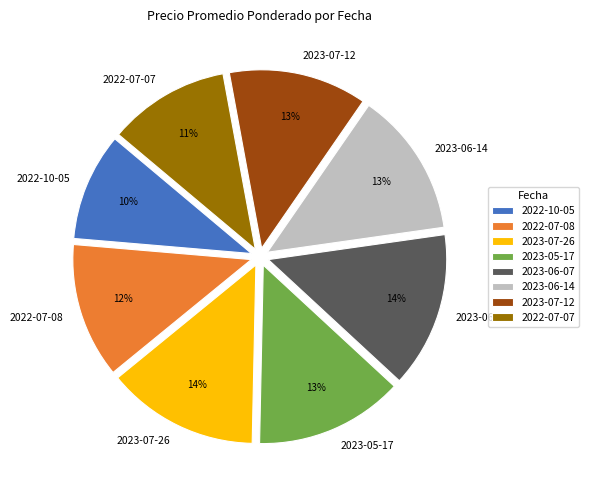

Which slice is the smallest?

2022-10-05